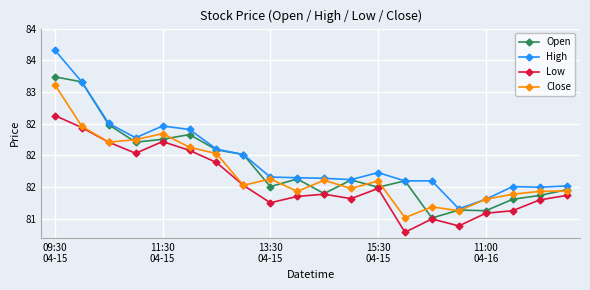

Does the chart have visible grid lines?

Yes